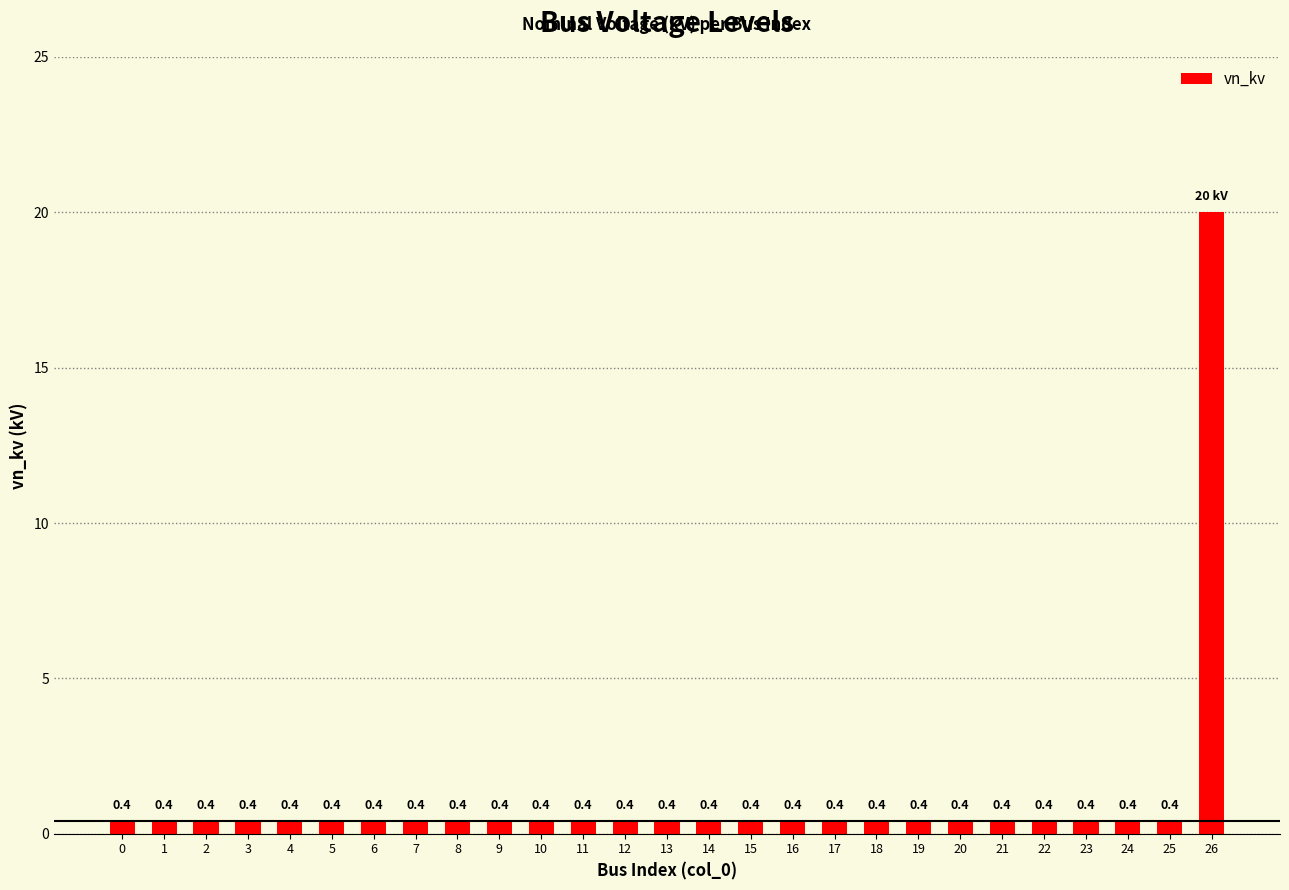

Reading left to right, transcribe all the data shown in this chart.

0.4	0.4	0.4	0.4	0.4	0.4	0.4	0.4	0.4	0.4	0.4	0.4	0.4	0.4	0.4	0.4	0.4	0.4	0.4	0.4	0.4	0.4	0.4	0.4	0.4	0.4	20.0